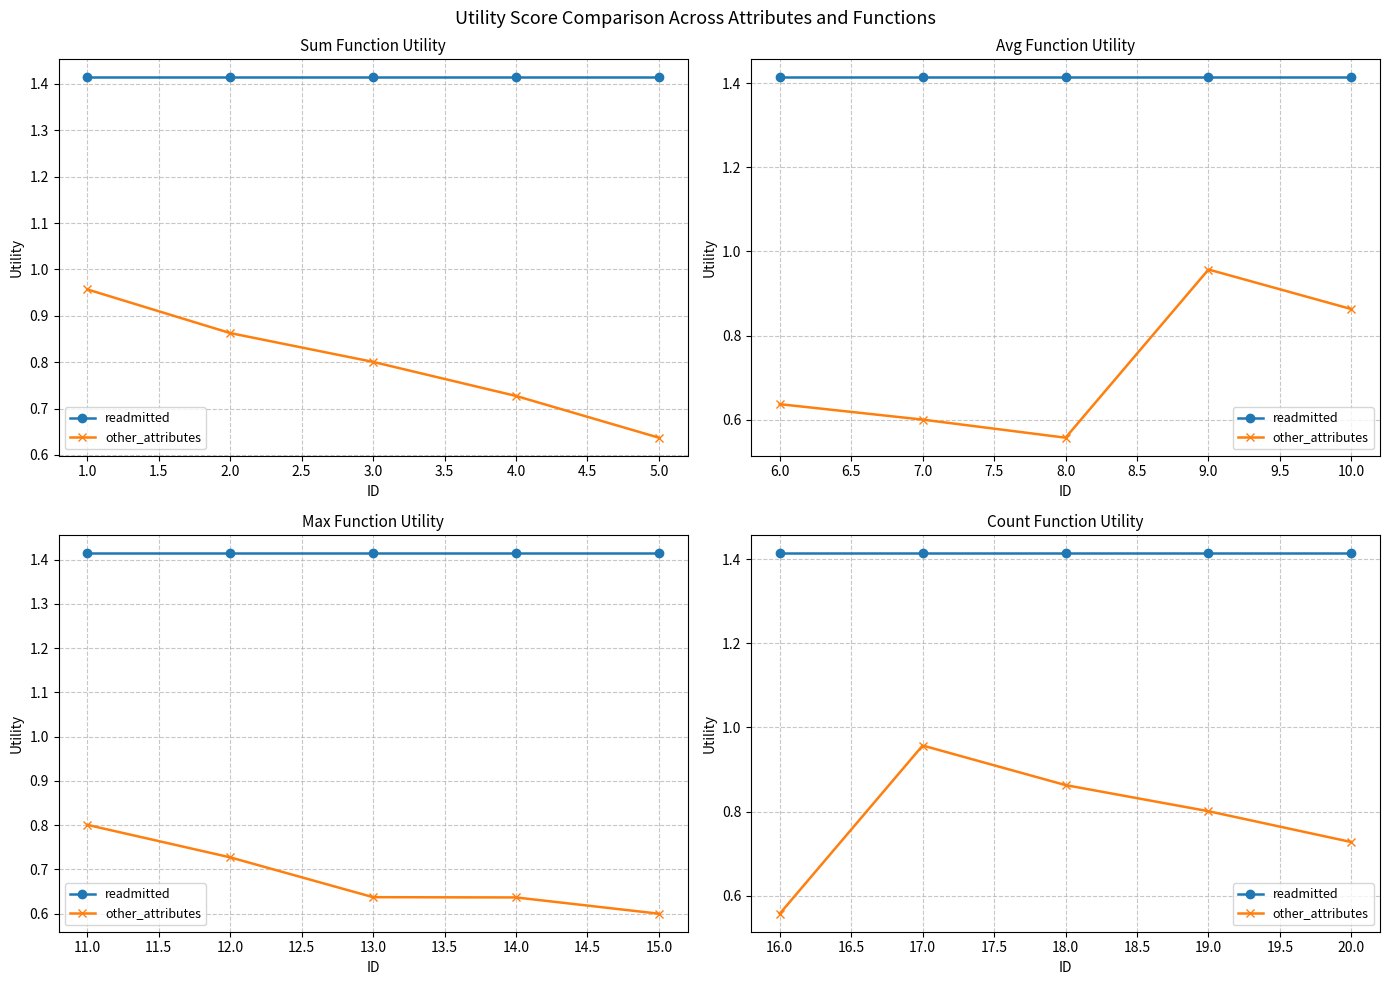

The readmitted series shows 0.7 at 18.0. True or false?

False